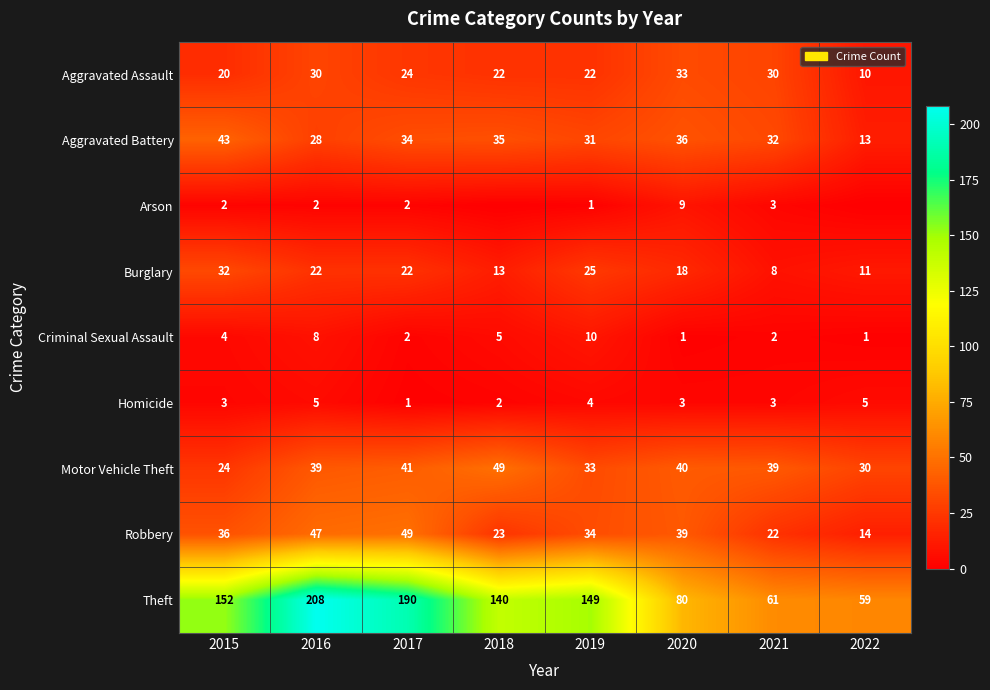

What value does the Burglary series have at 2015, to the nearest 5?

30